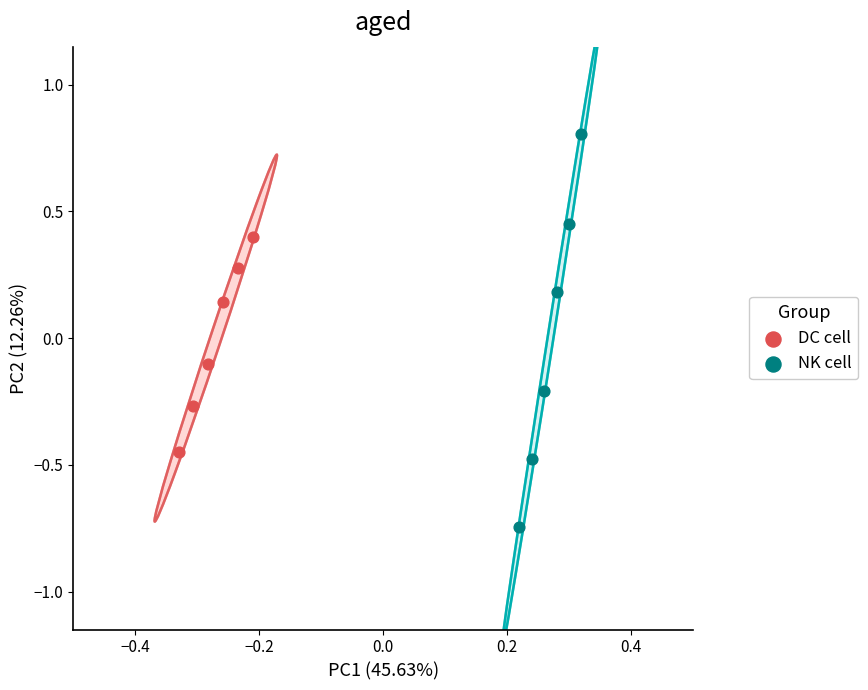

Which series reaches the maximum Y coordinate?

NK cell